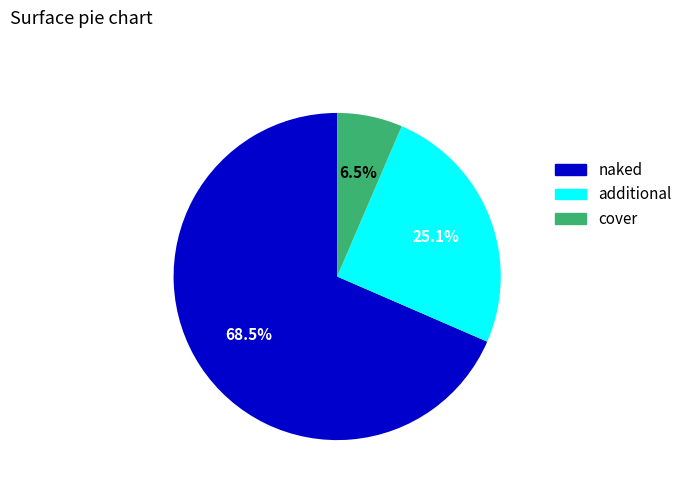

Is there any slice that represents more than half of the pie?

Yes